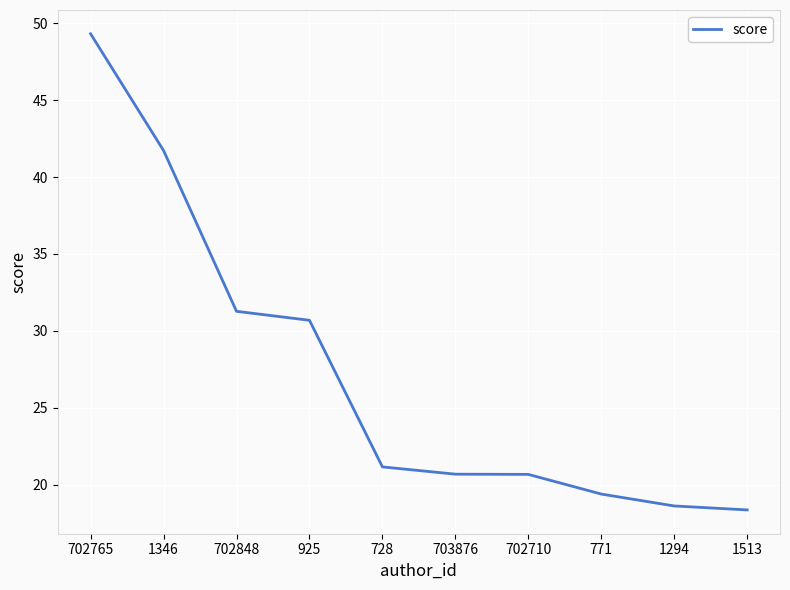

What is the difference between the second highest and minimum values?

23.4